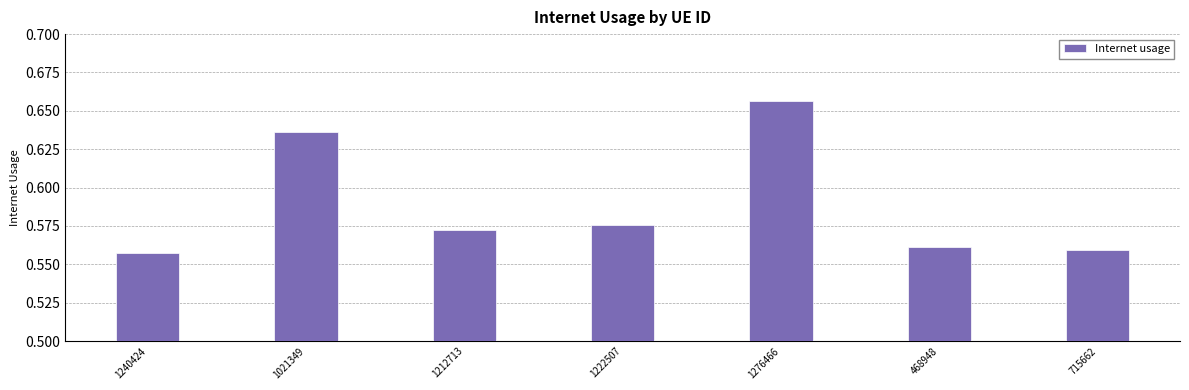

What is the sum of the values at 715662 and 1276466?

1.2